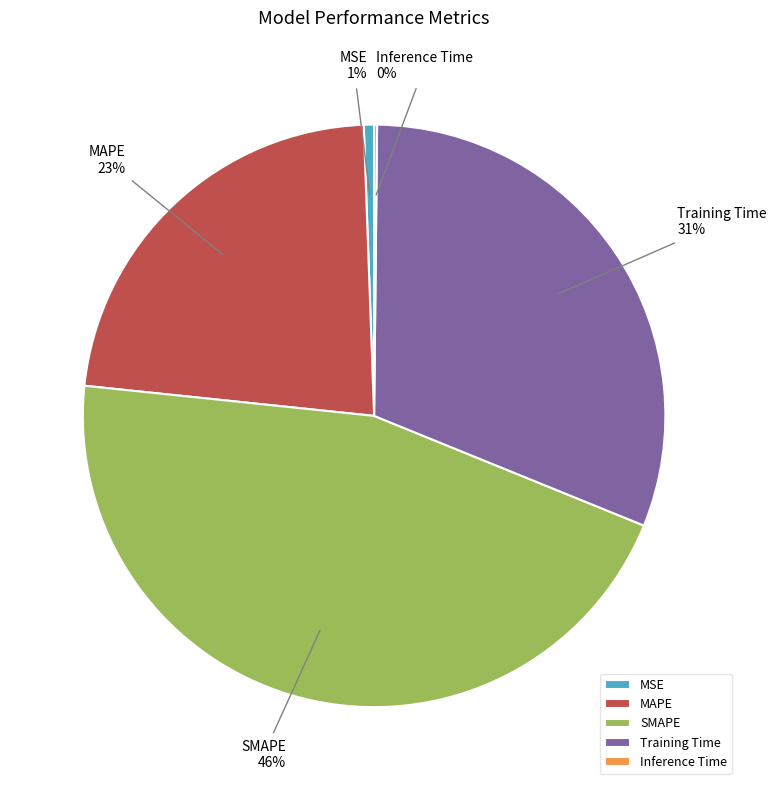

Do Training Time and MSE together represent more than half of the pie?

No